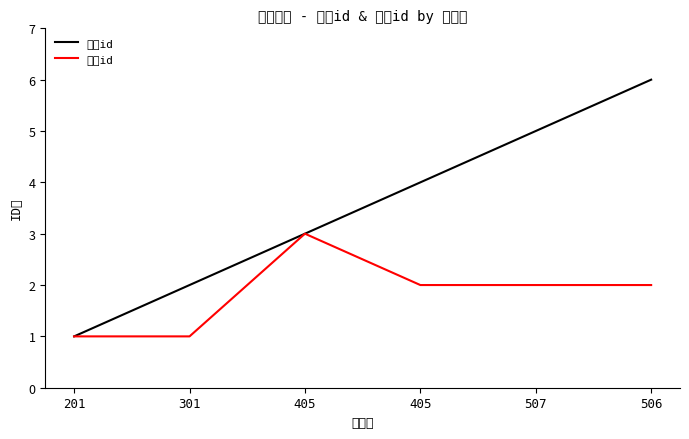

True or false: 寝室id has a value of 2 at 405.

False